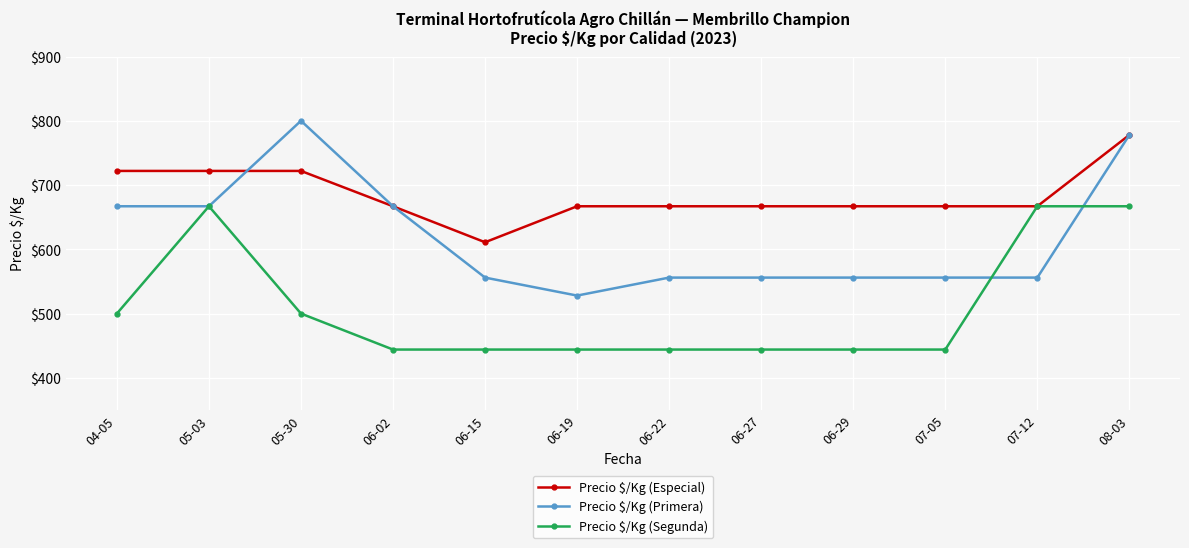

Reading left to right, transcribe all the data shown in this chart.

Precio $/Kg (Especial): 722	722	722	667	611	667	667	667	667	667	667	778
Precio $/Kg (Primera): 667	667	800	667	556	528	556	556	556	556	556	778
Precio $/Kg (Segunda): 500	667	500	444	444	444	444	444	444	444	667	667